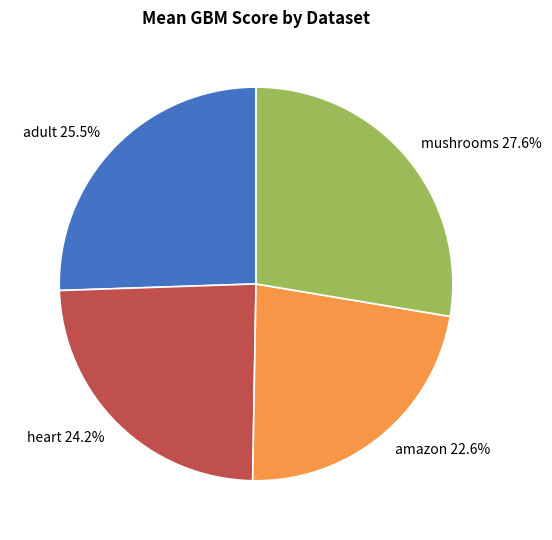

Is there a majority slice in this chart?

No